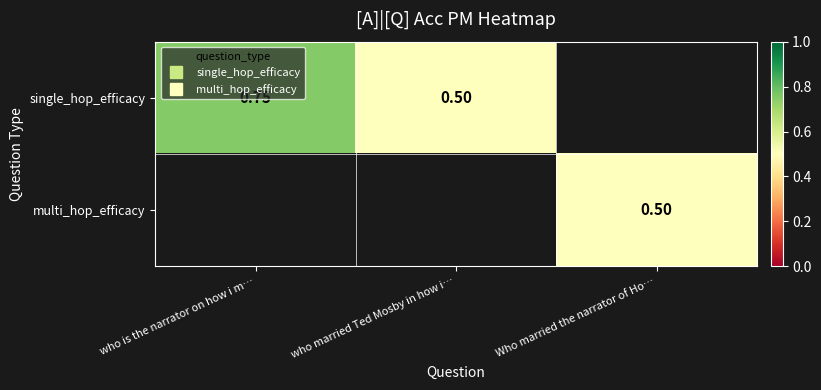

Which category has the highest value across all series?

who is the narrator on how i m…